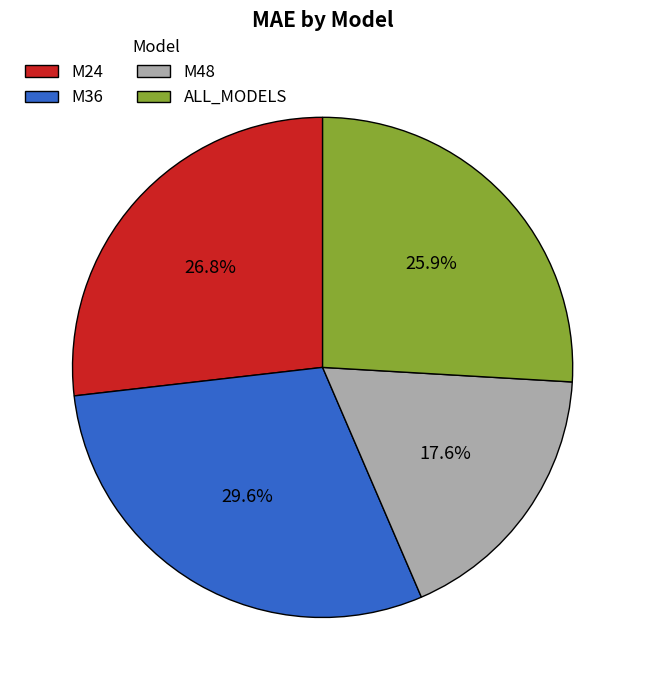

Does M24 account for over 50% of the chart?

No